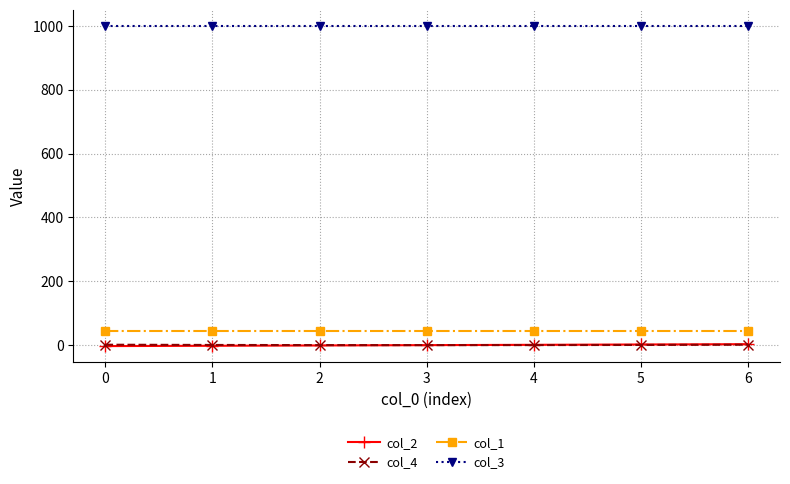

What is the maximum value shown in the chart?

1000.0